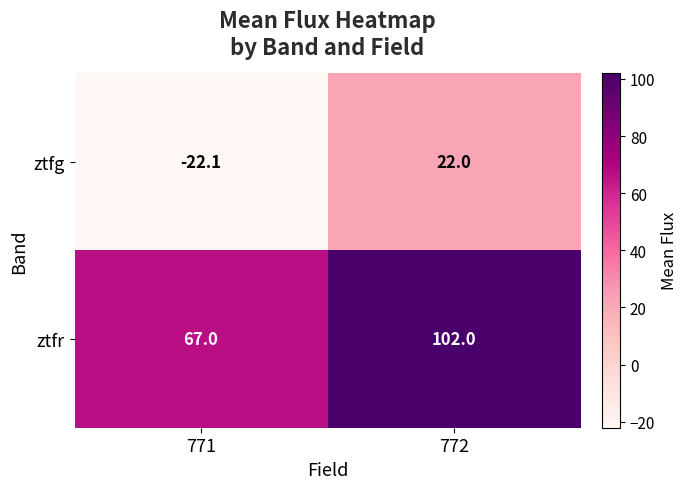

How many data points in ztfg are less than 22?

1